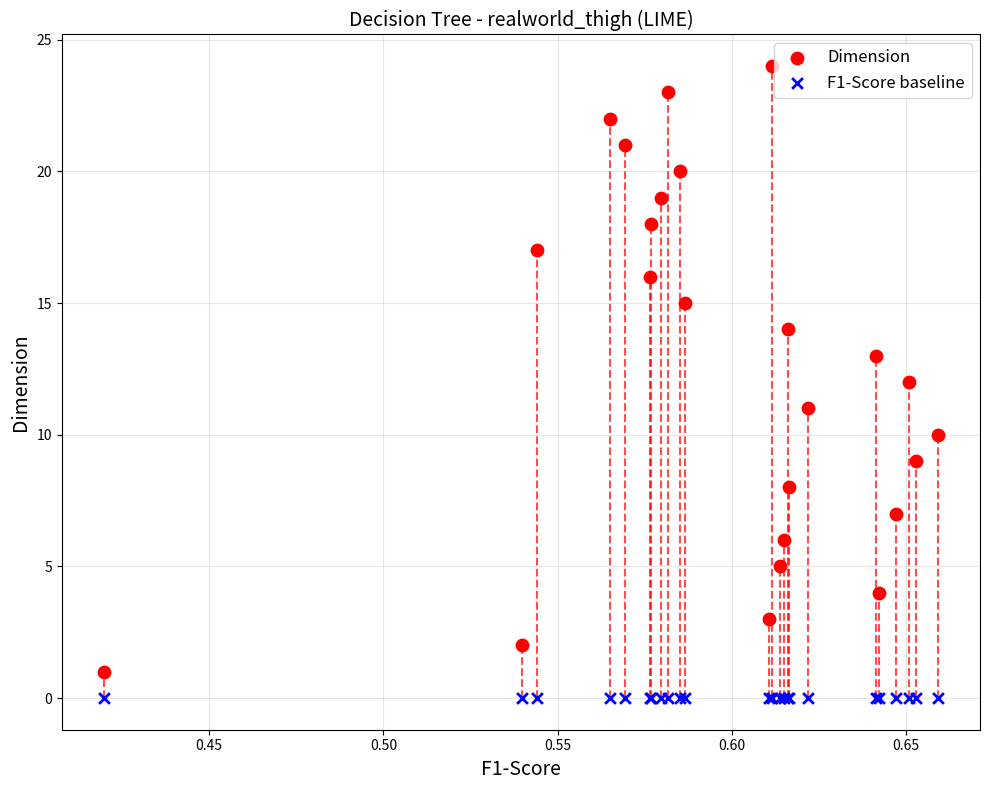

Which series contains the highest Y value?

Dimension